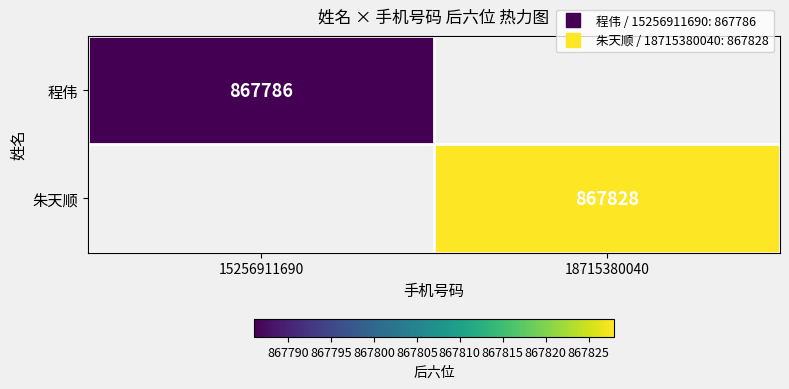

Count the number of categories in the chart.

2